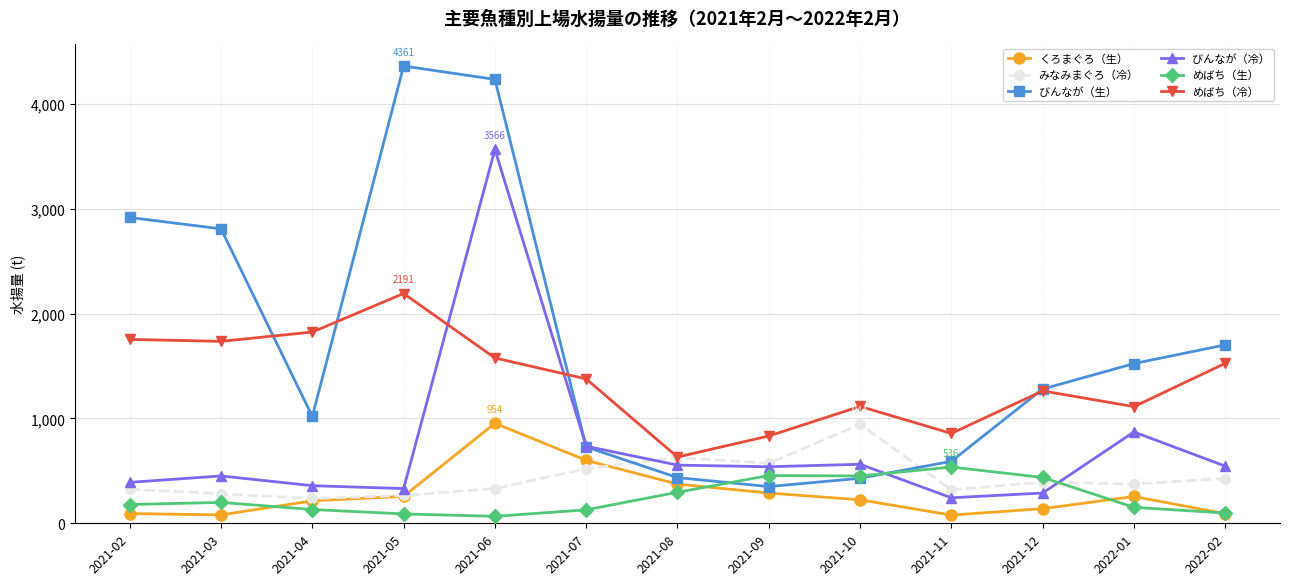

Where do びんなが（冷） and めばち（冷） first cross each other?

2021-05 and 2021-06